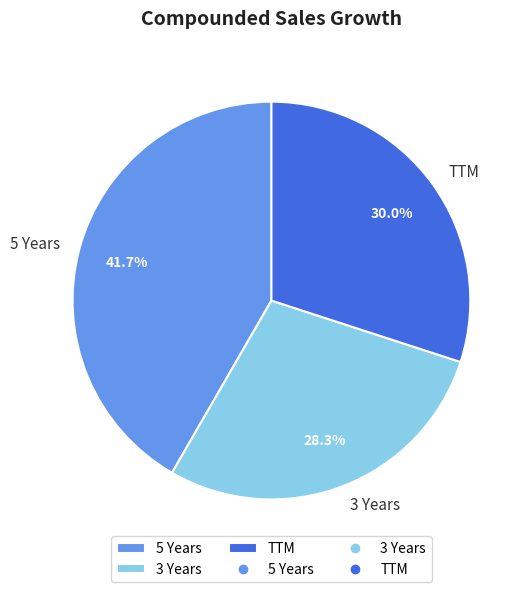

Which category has the smallest portion of the pie?

3 Years